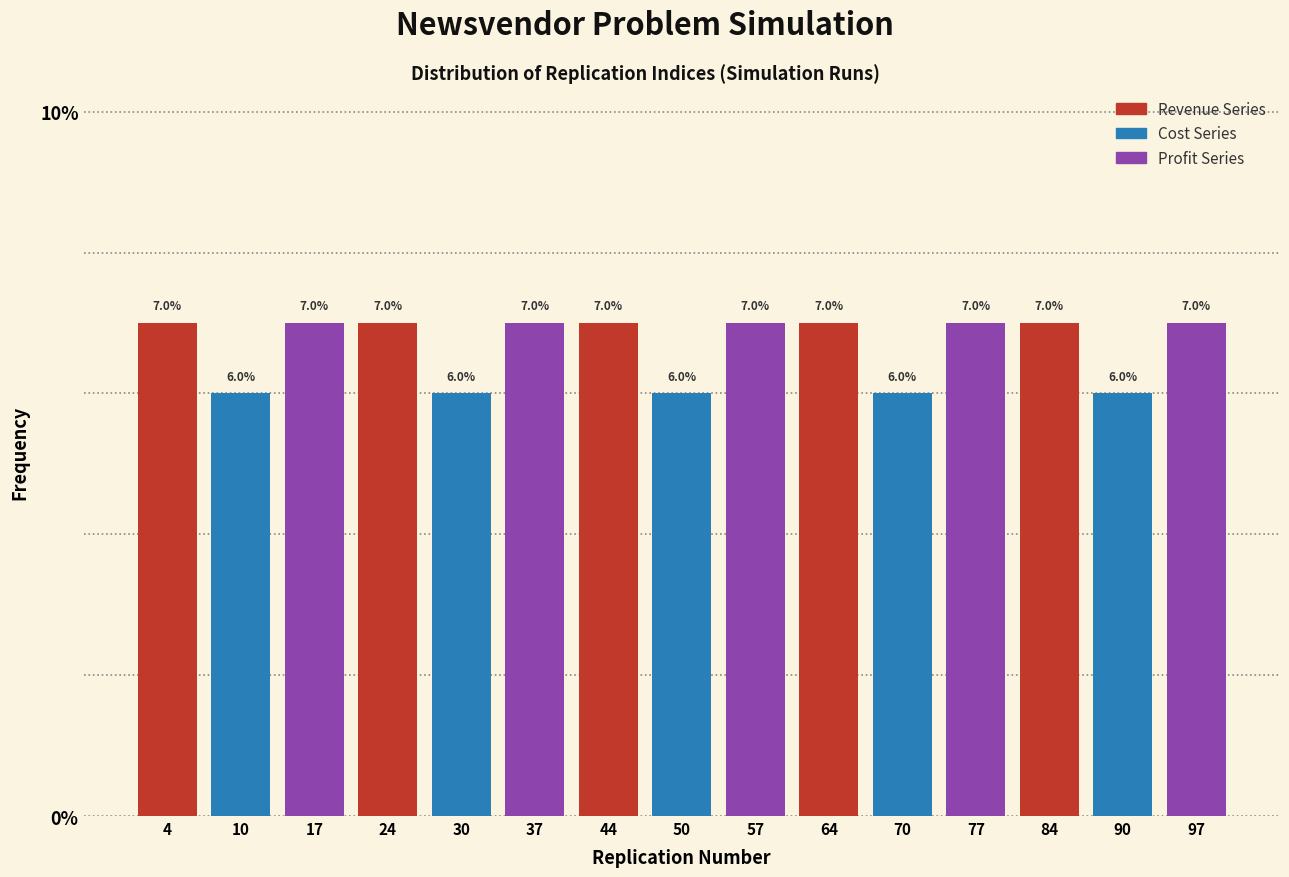

Reading left to right, transcribe this chart: for each bar, give the range it covers on the x-axis and its height. The bar edges are not printed on the chart, so give them approximately, as read against the axis.

1 to 7: 7.0
7 to 14: 6.0
14 to 21: 7.0
21 to 27: 7.0
27 to 34: 6.0
34 to 41: 7.0
41 to 47: 7.0
47 to 54: 6.0
54 to 61: 7.0
61 to 67: 7.0
67 to 74: 6.0
74 to 81: 7.0
81 to 87: 7.0
87 to 94: 6.0
94 to 101: 7.0